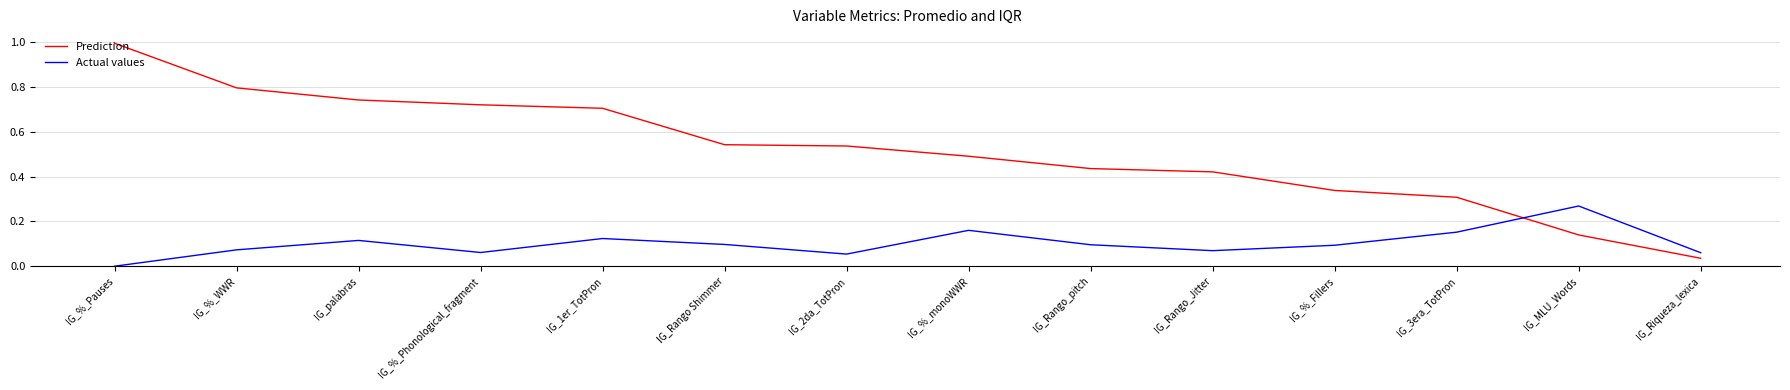

Which category has the lowest value across all series?

IG_%_Pauses